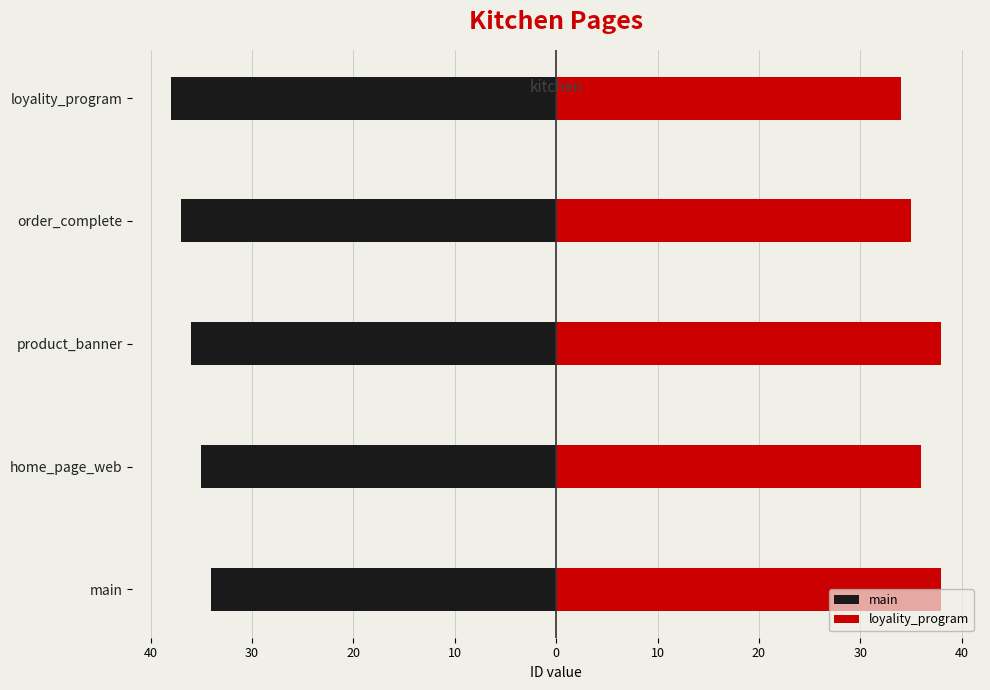

List the series in order of their peak value, lowest first.

main, loyality_program